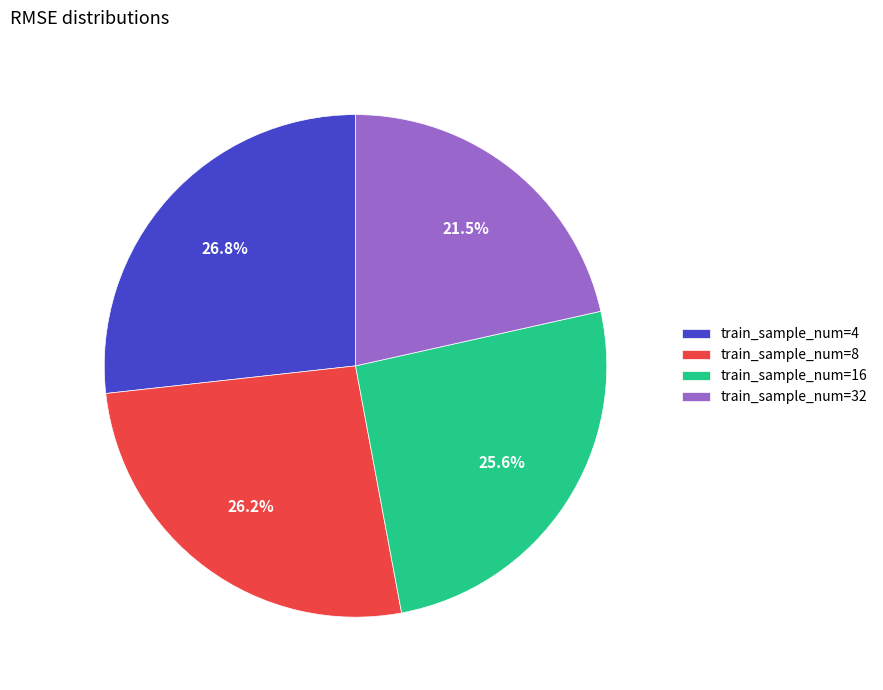

Count the number of slices in the pie.

4